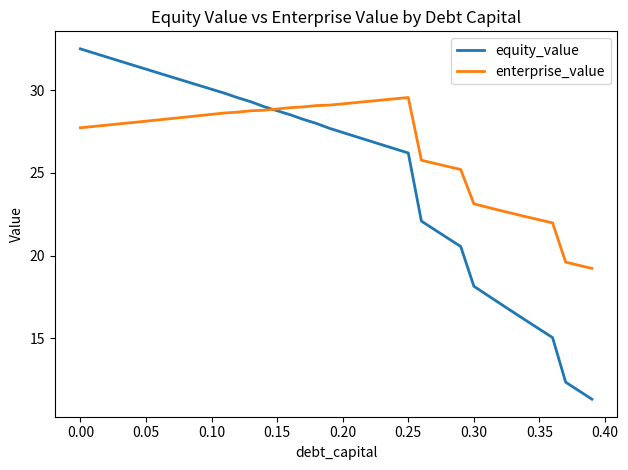

Which series has the largest total across all categories?

enterprise_value